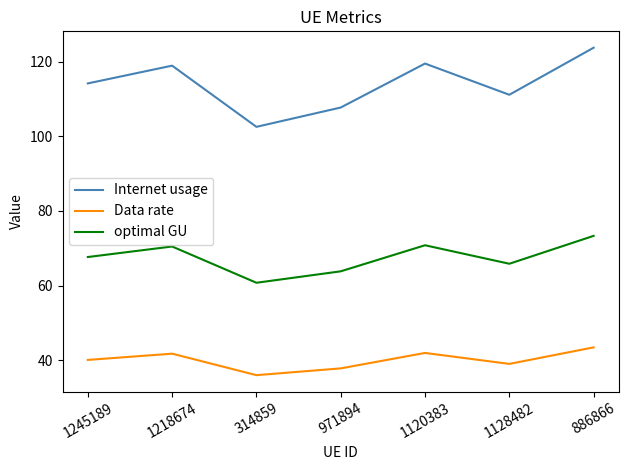

Which category has the highest value across all series?

886866